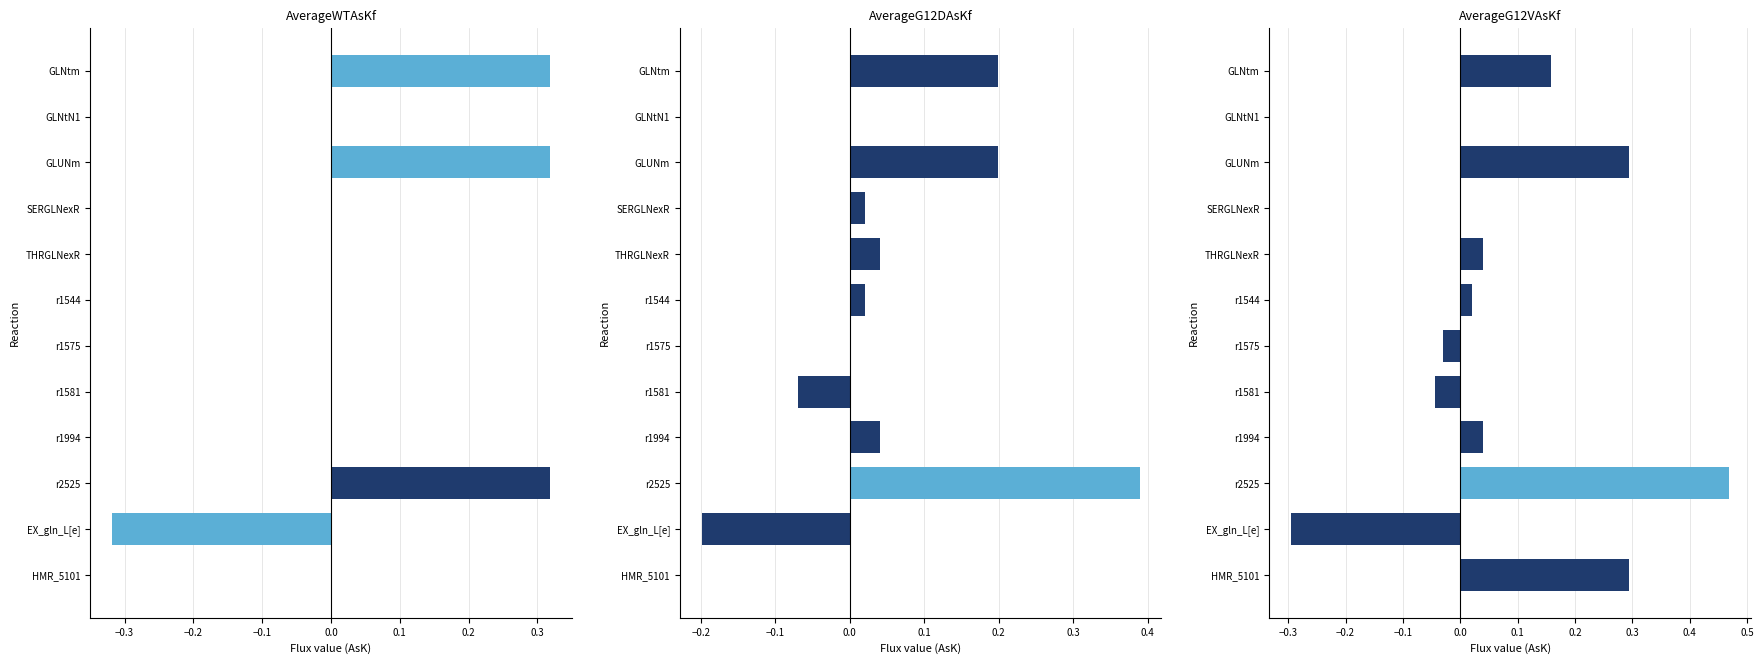

What is the value of the AverageWTAsKf bar at the 10th from the left?

0.3